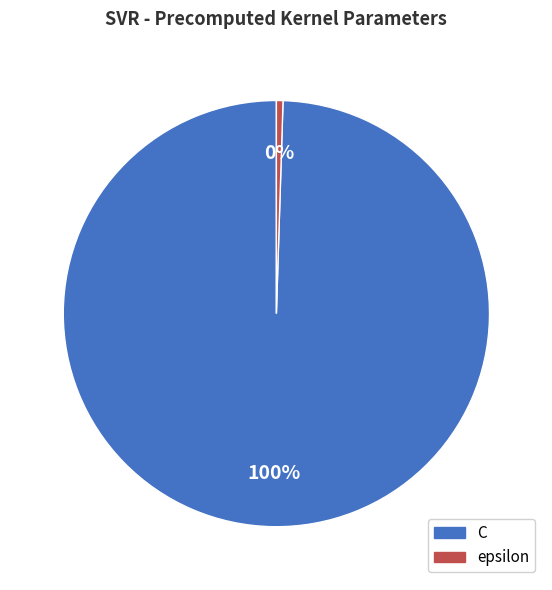

Rank the categories by value from highest to lowest.

C, epsilon